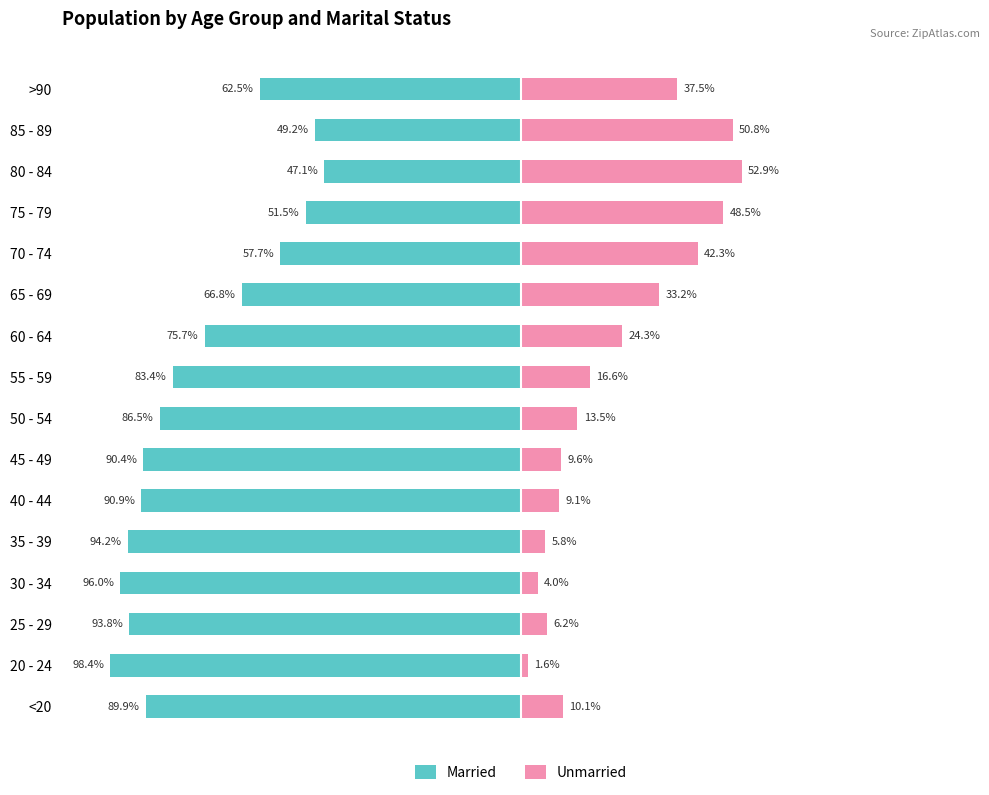

How many bars are there in total?

32